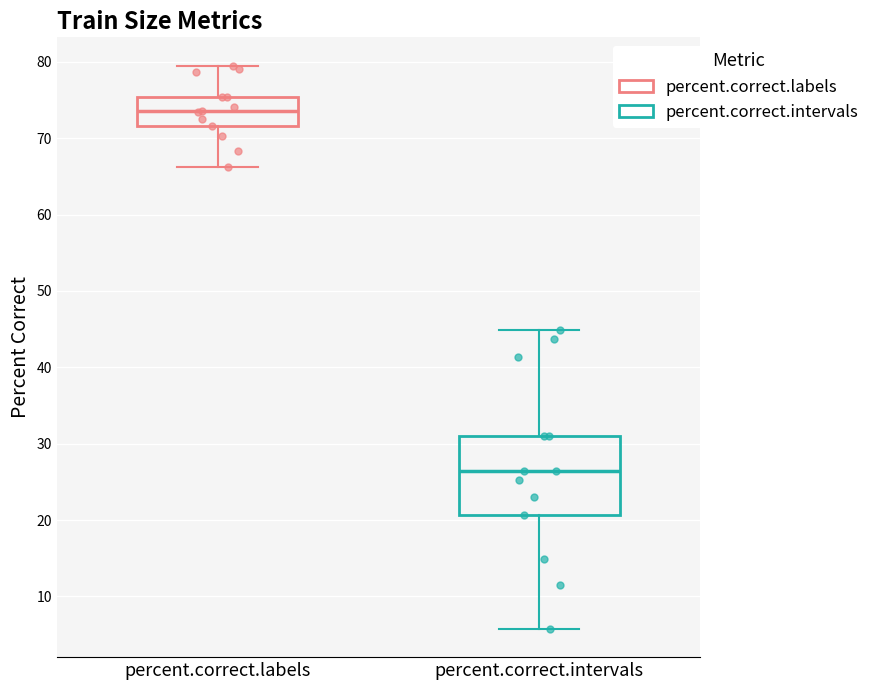

Which box's median line is the highest?

percent.correct.labels